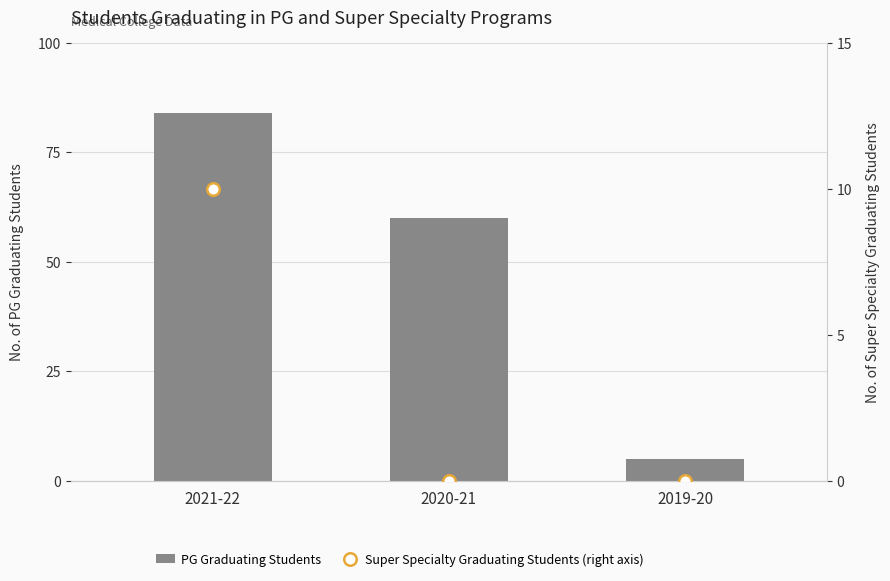

Between 2020-21 and 2021-22, which is larger?

2021-22